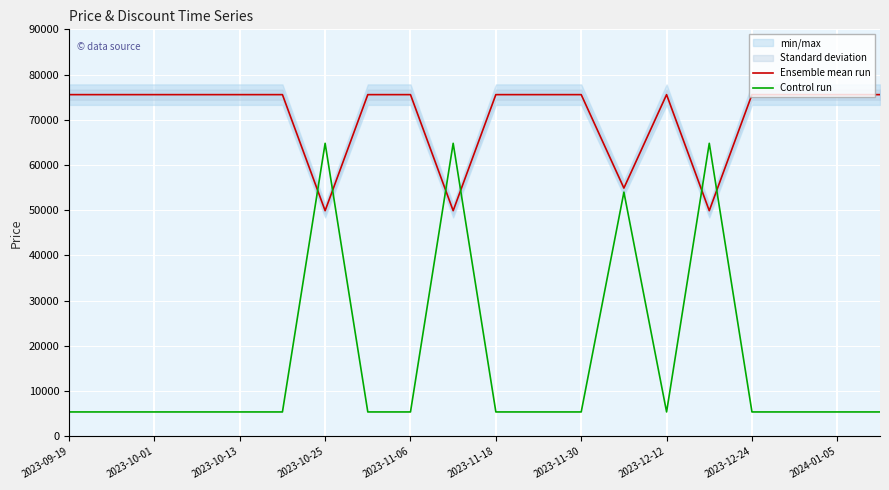

What is the sum of the Control run values at 19 and 15?

70200